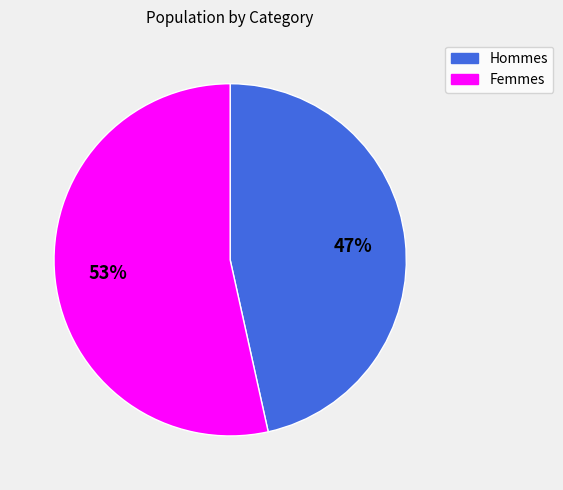

To the nearest percent, what is the average slice percentage?

50%